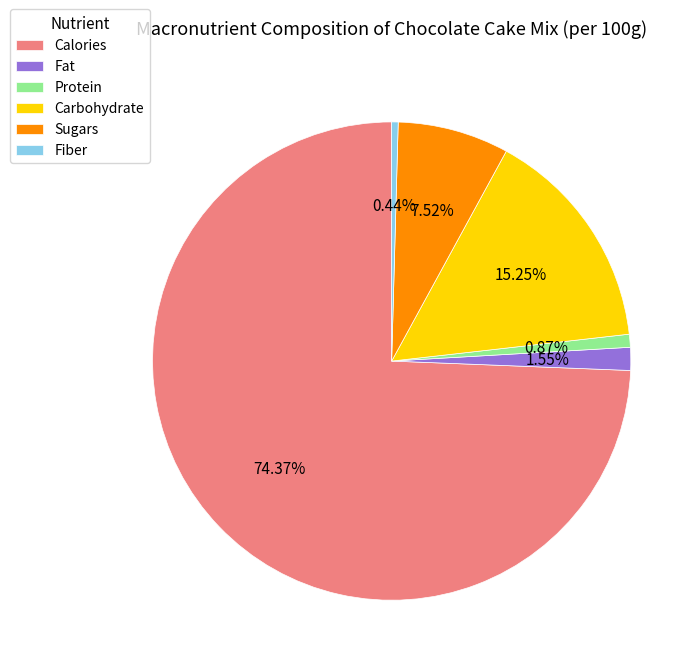

To the nearest percent, what is the average slice percentage?

17%